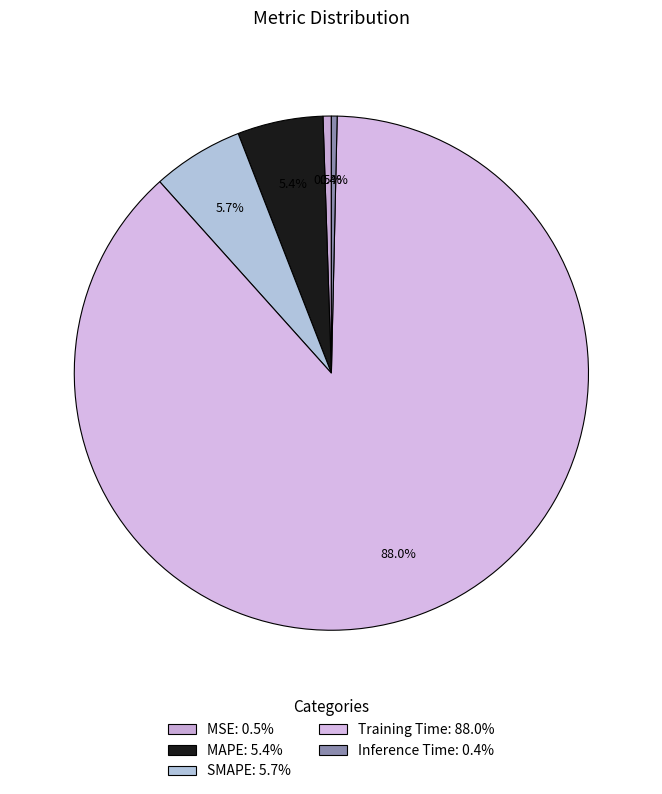

To the nearest percent, what is the difference between the largest and smallest slice percentages?

88%